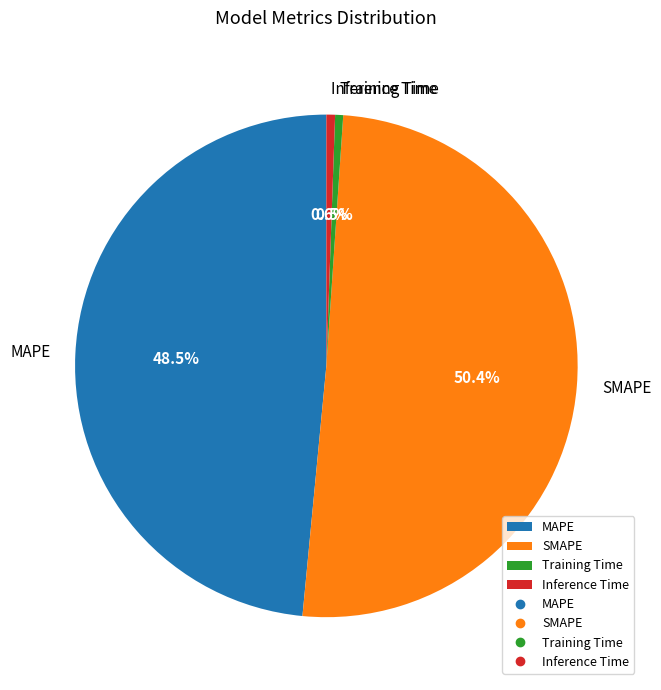

Does MAPE account for over 50% of the chart?

No